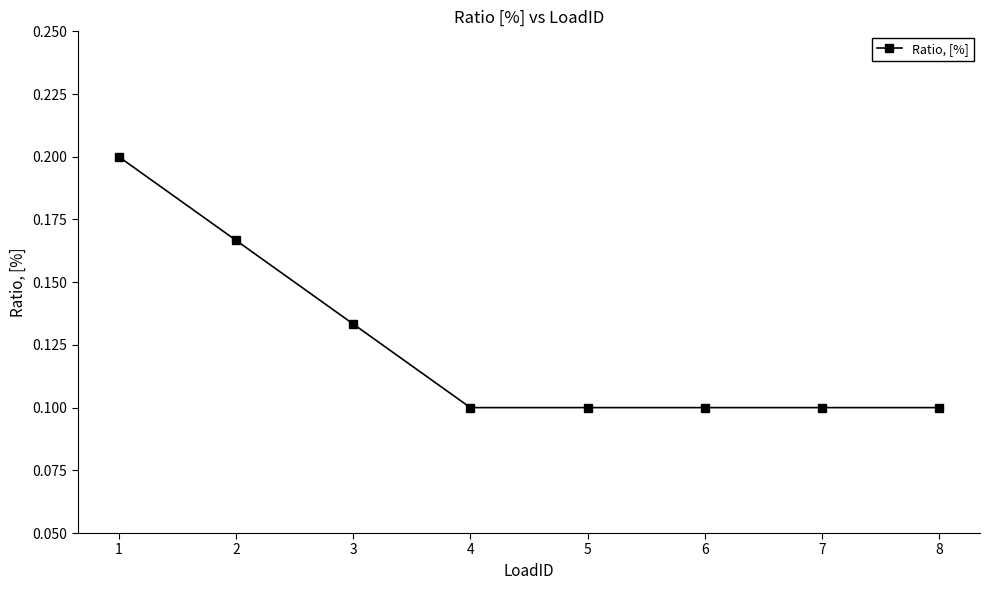

Count the values in the range 0 to 1.

8